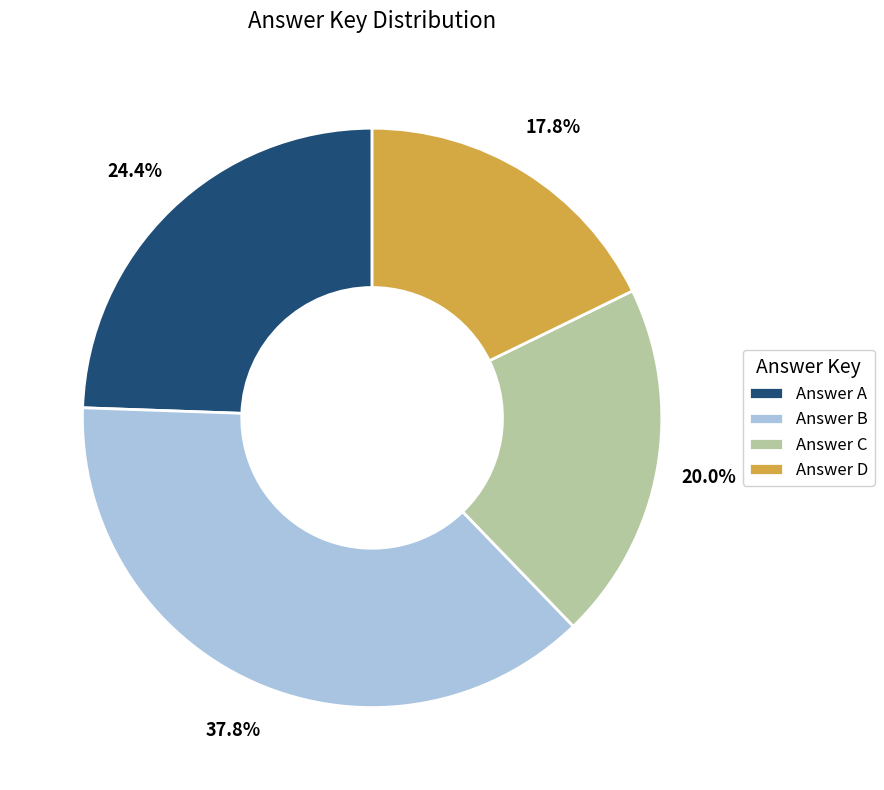

Which slice is the smallest?

Answer D